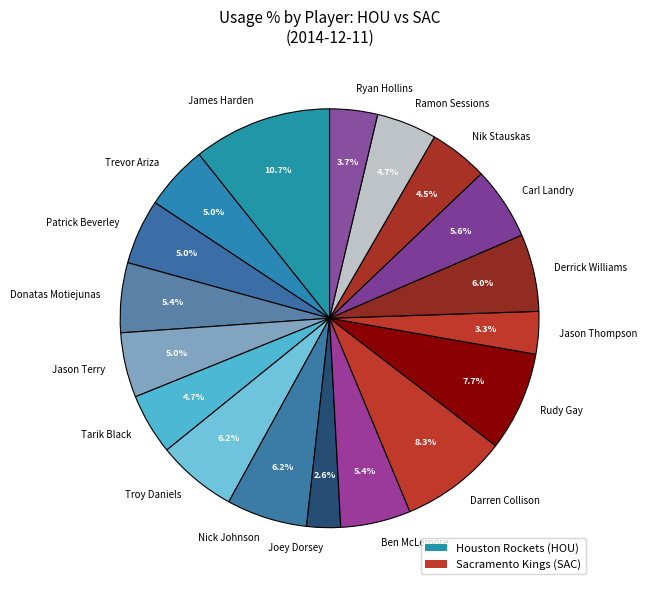

How many slices are in this pie chart?

18